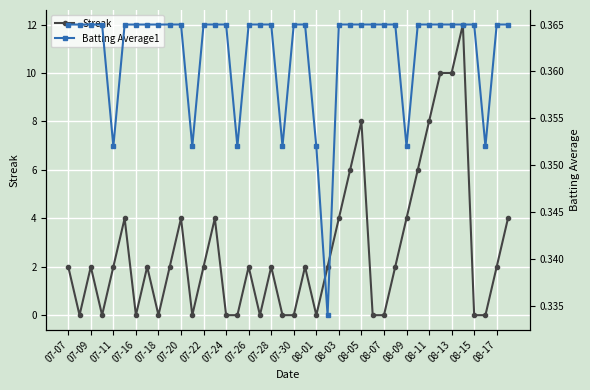

In Streak, how many points are higher than both neighbors (excluding endpoints)?

10